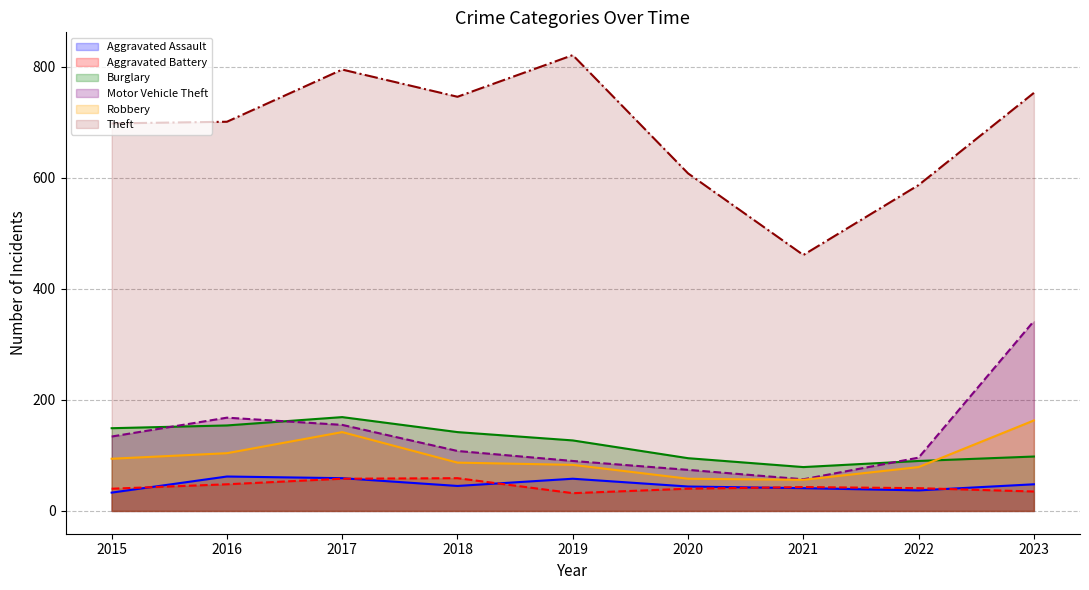

What is the value of the Theft (line) point at the 7th from the left?

461